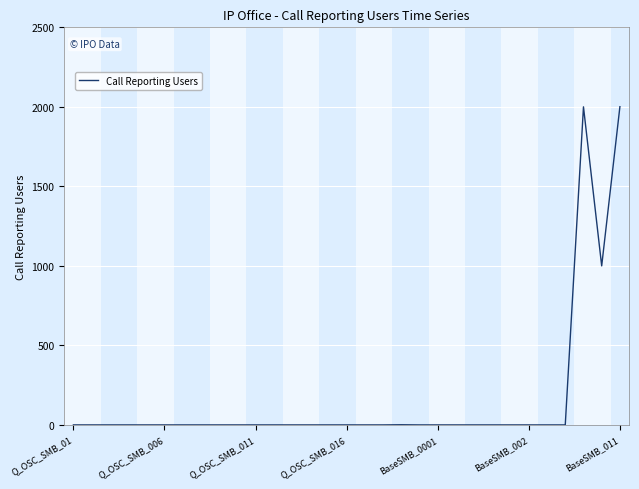

What is the maximum value shown in the chart?

2001